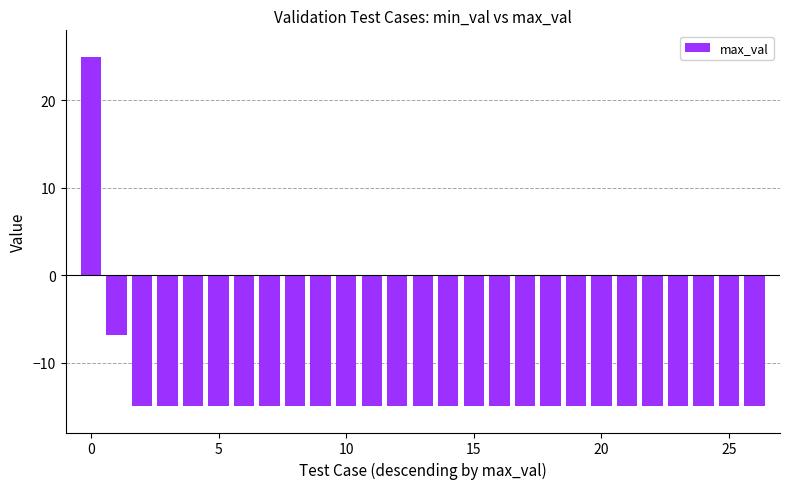

What is the sum of all values?

-356.9